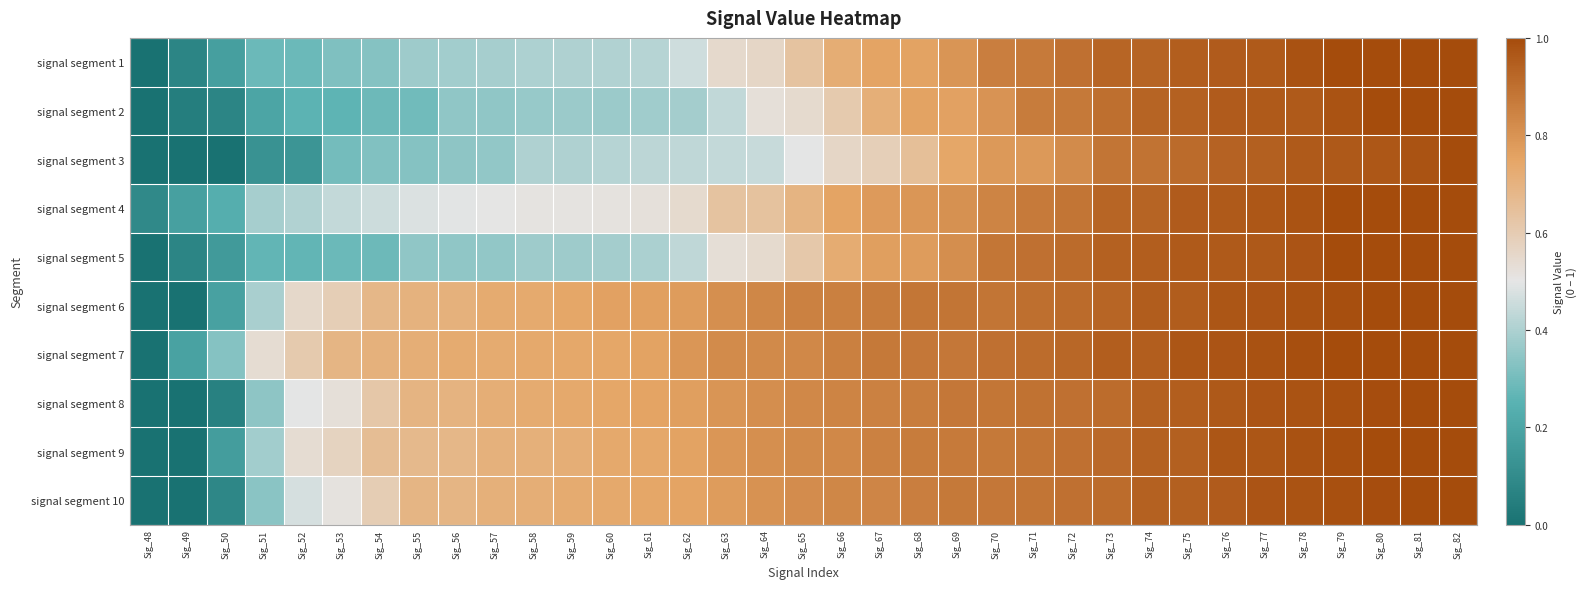

What is the difference between the highest and lowest values at Sig_54?

0.4